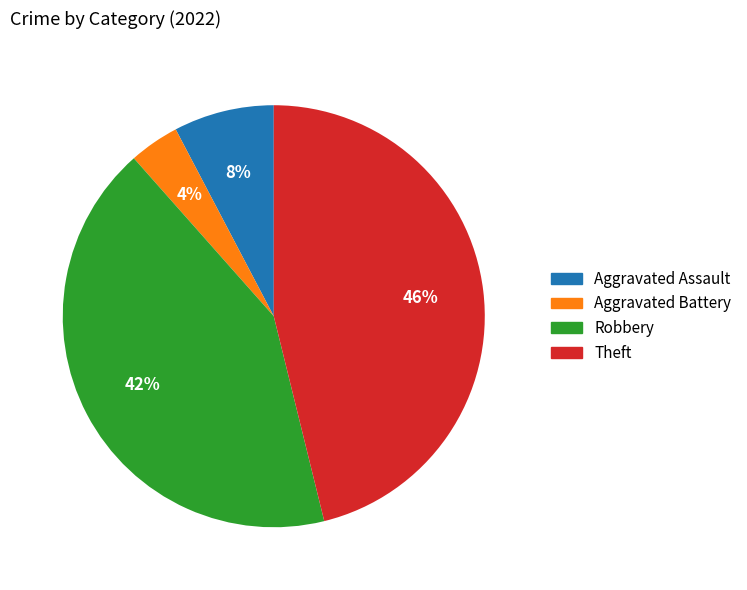

To the nearest percent, what percentage of the pie is Robbery?

42%